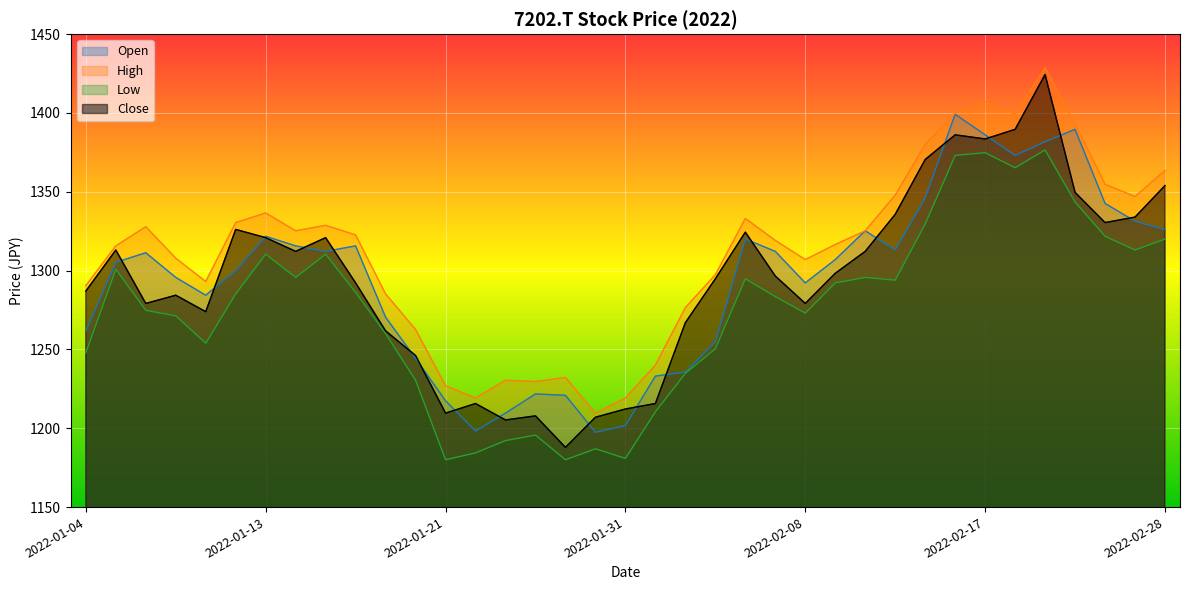

Does the chart display data point markers on the line(s)?

No